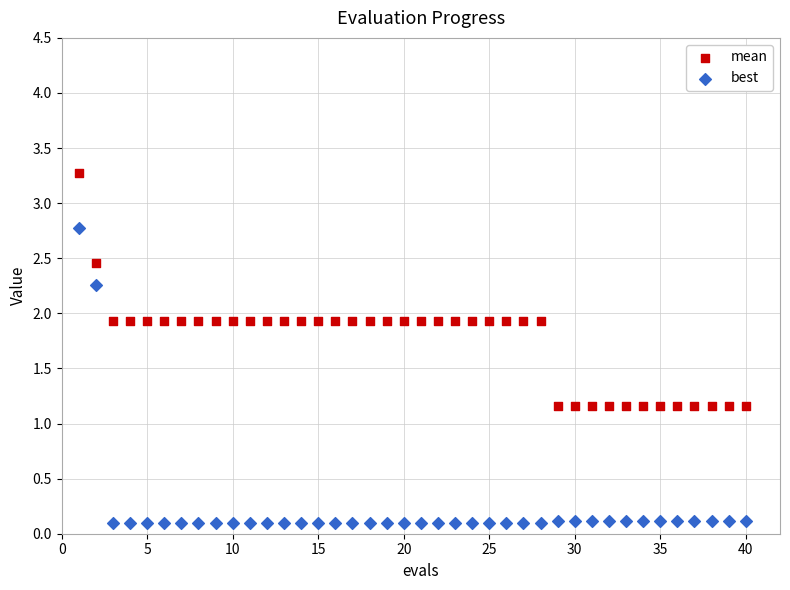

Across all data points, what is the range of Y values (max minus min)?

3.2